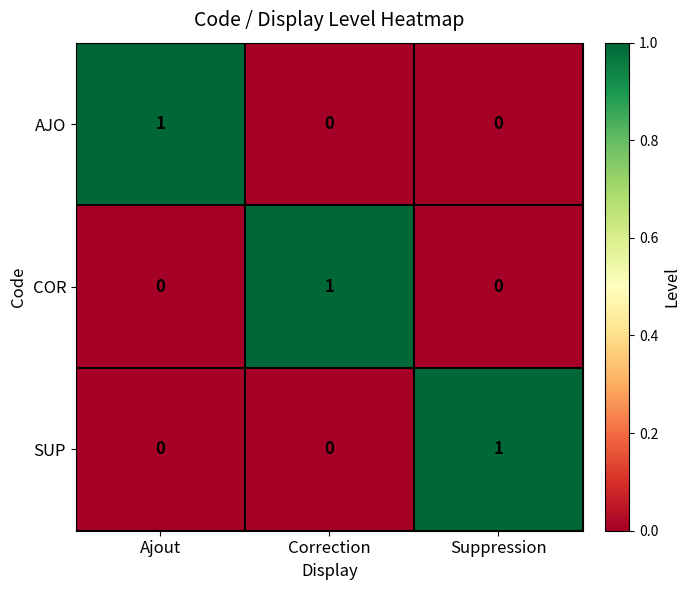

True or false: SUP has a value of 0 at Correction.

True